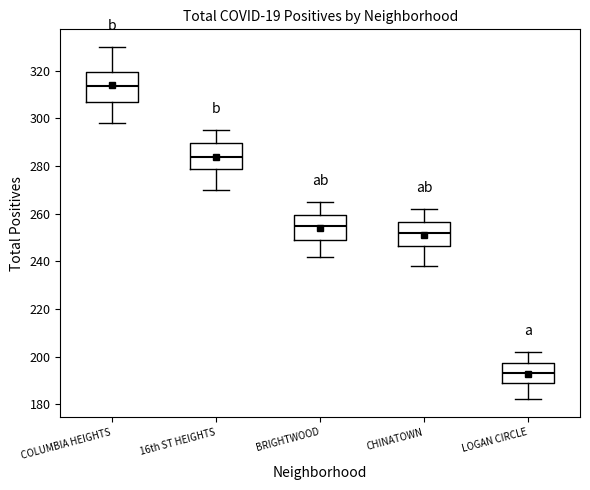

Reading left to right, read every box against the y-axis: the position of its median line, the range the box covers, and the ends of its whiskers. The values are not printed on the chart, so give them approximately, as read against the axis.

COLUMBIA HEIGHTS: median 314, box 308 to 320, whiskers 298 to 330
16th ST HEIGHTS: median 284, box 278 to 290, whiskers 270 to 296
BRIGHTWOOD: median 256, box 250 to 260, whiskers 242 to 266
CHINATOWN: median 252, box 246 to 256, whiskers 238 to 262
LOGAN CIRCLE: median 194, box 190 to 198, whiskers 182 to 202